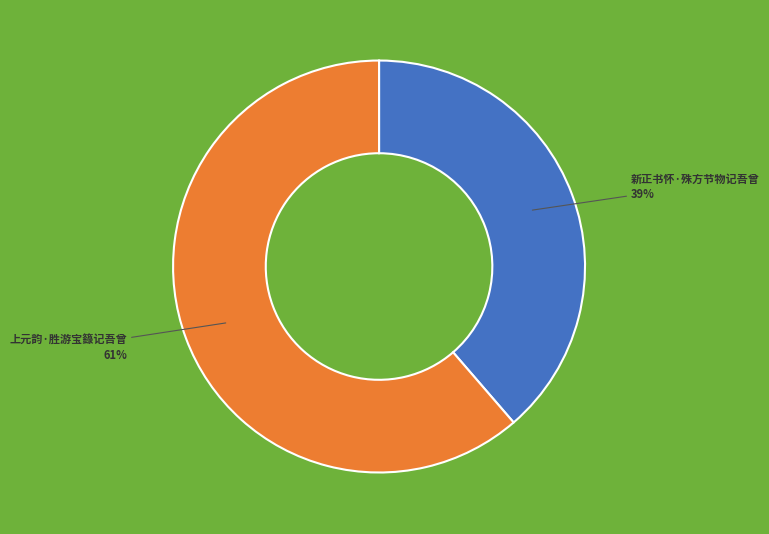

Is there any slice that represents more than half of the pie?

Yes